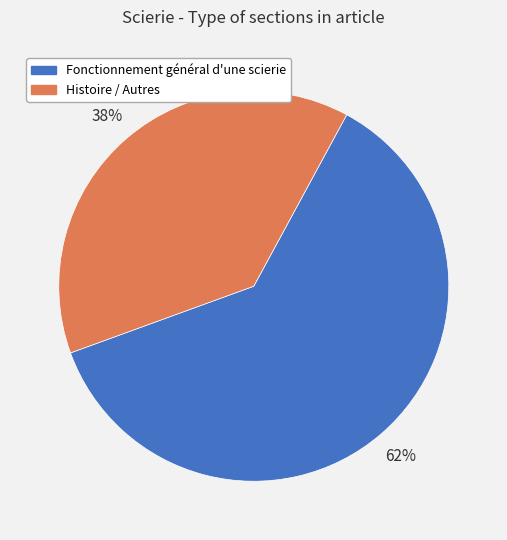

Which category has the biggest portion of the pie?

Fonctionnement général d'une scierie